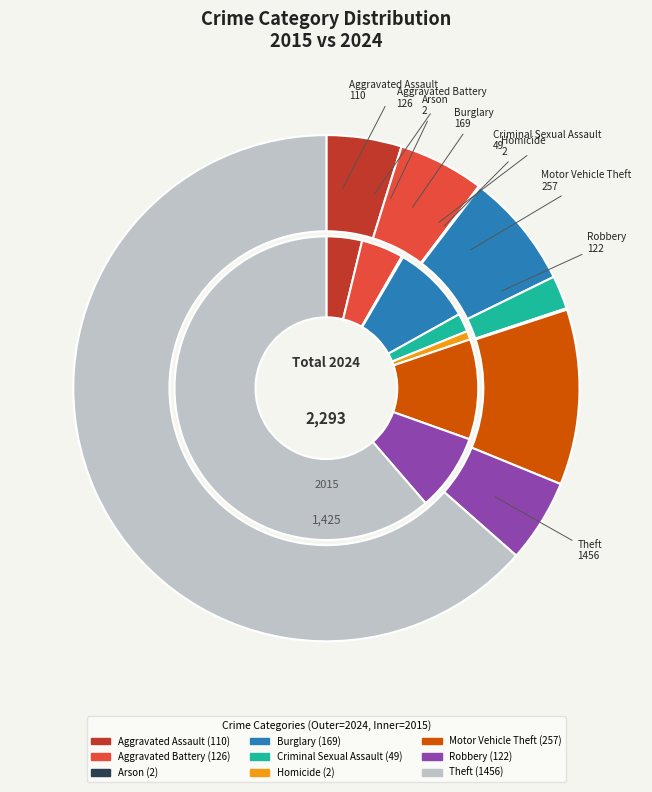

What is the spread (max minus min) of values at Criminal Sexual Assault?

21